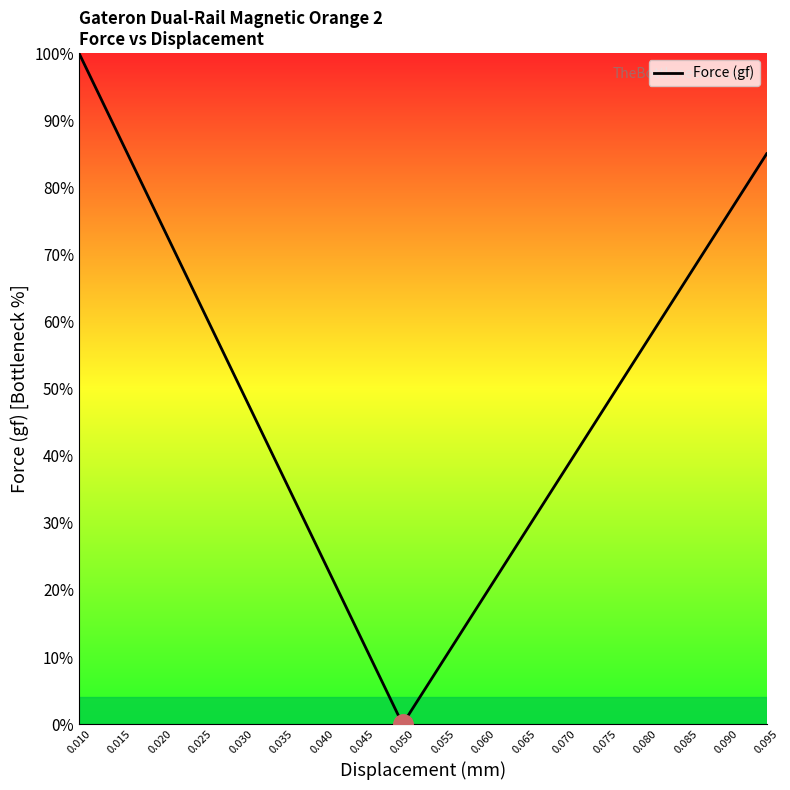

What is the difference between the second highest and second lowest values?

78.1